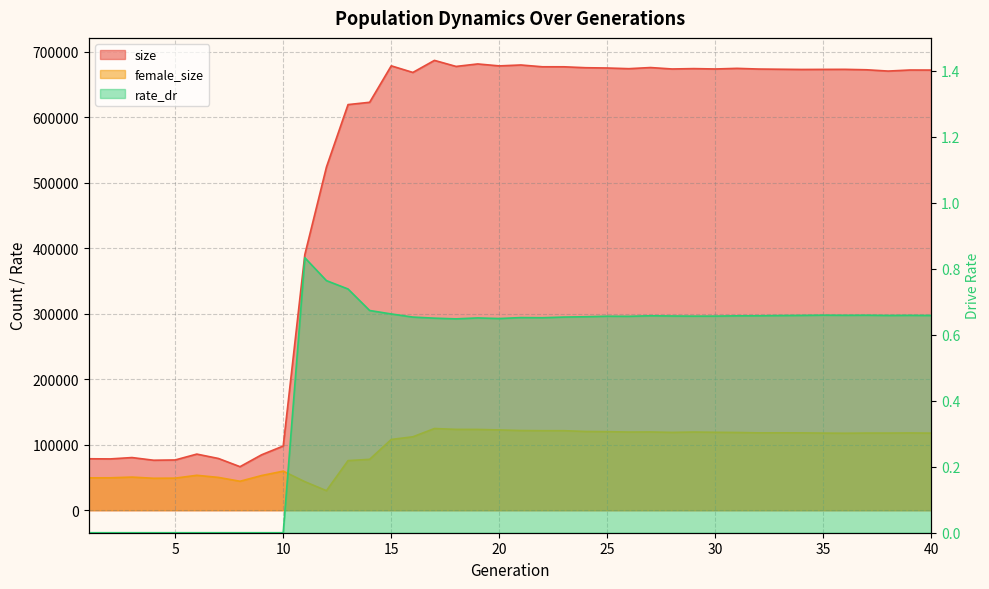

Is it true that size equals 368846.6 at 36?

False